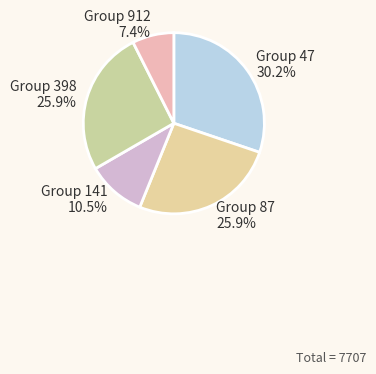

What percentage do Group 141 and Group 398 together represent?

36.4%